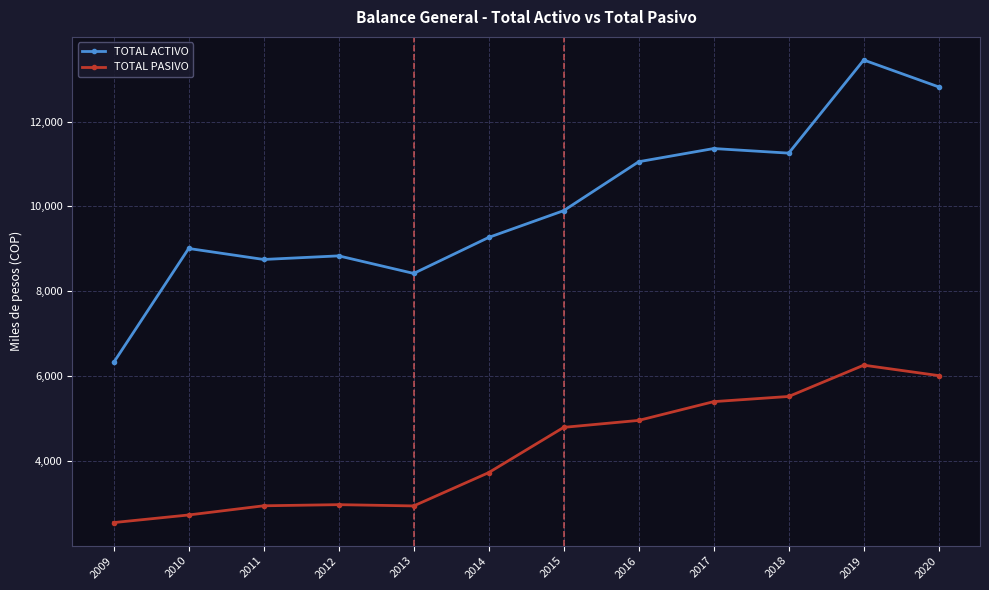

What is the spread (max minus min) of values at 2012?

5861.2